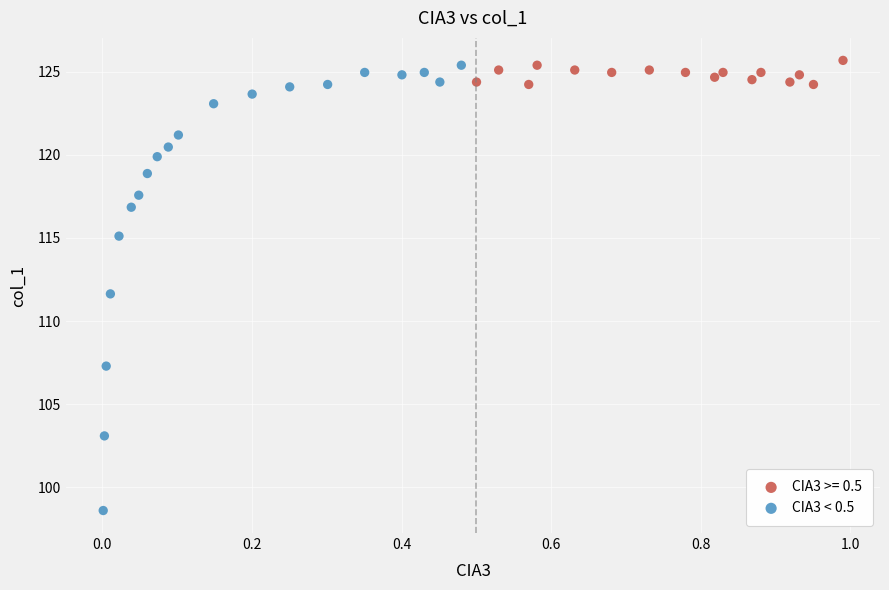

Which series has the largest Y range (max minus min)?

CIA3 < 0.5